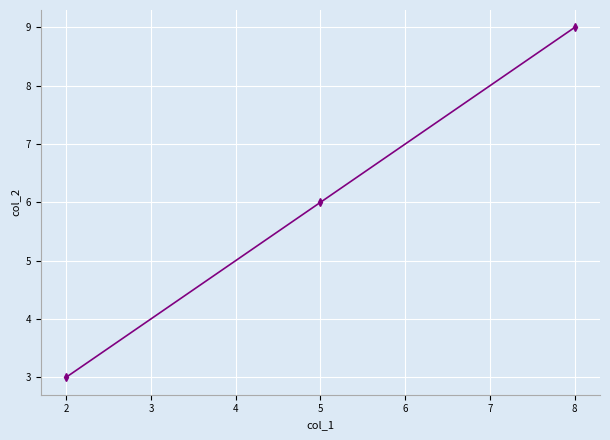

What is the value of the 2nd point from the left?

6